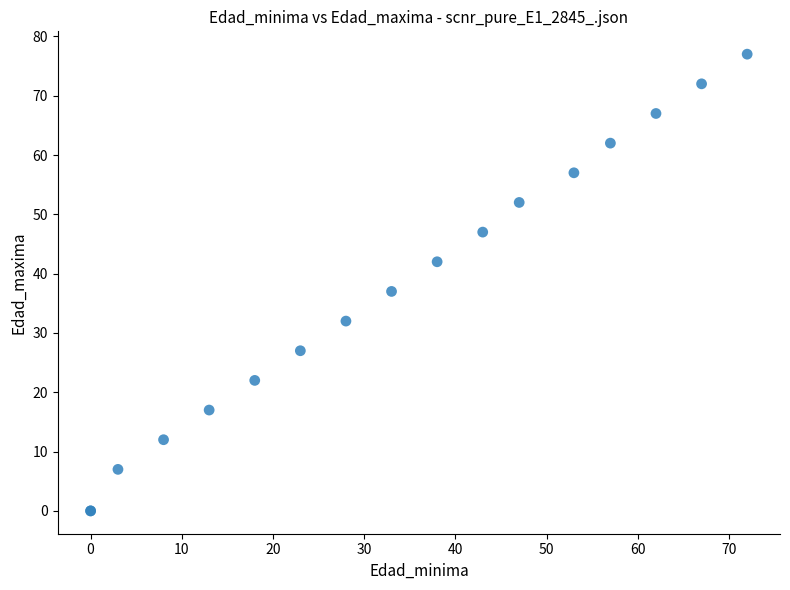

What Y value in the scatter plot is closest to 38?

37